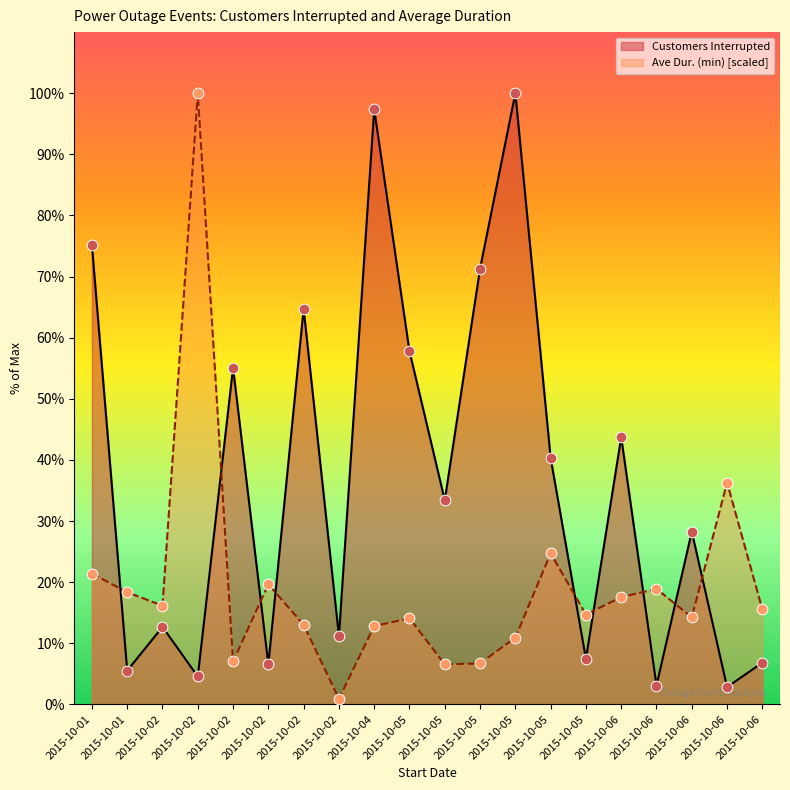

Is the value of Customers Interrupted at 2015-10-05 greater than the value of Ave Dur. (min) at 2015-10-05?

Yes